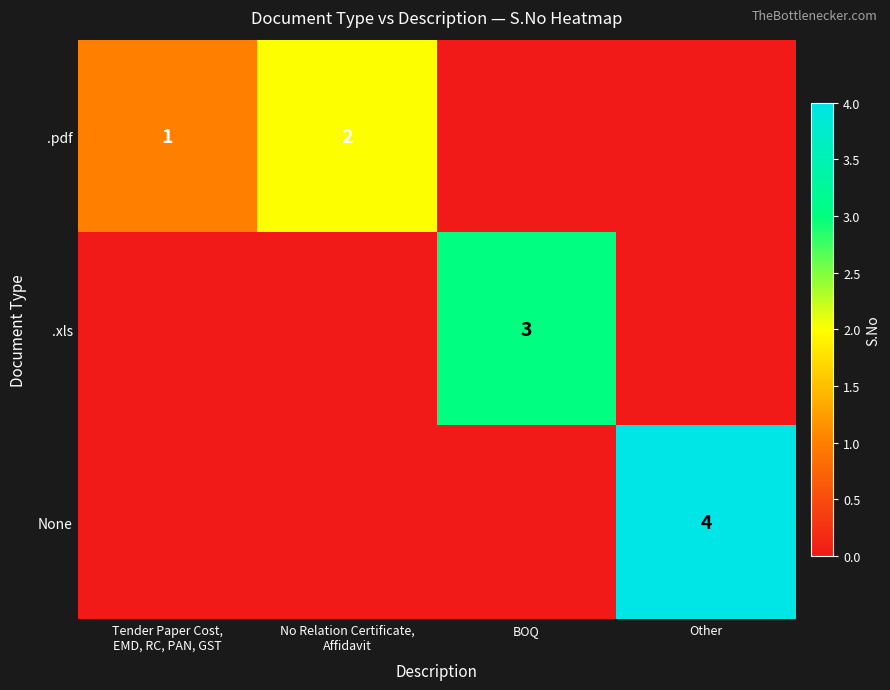

Is it true that .xls equals 3 at BOQ?

True